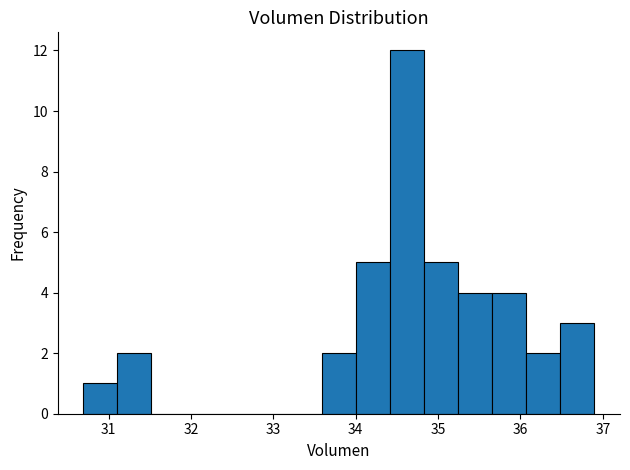

Reading left to right, list every bar in this chart as the range it spans on the x-axis followed by its height. Neither the bar edges nor the heights are printed on the chart, so give them approximately, as read against the axes.

30.7 to 31.1: 1
31.1 to 31.5: 2
31.5 to 31.9: 0
31.9 to 32.3: 0
32.3 to 32.8: 0
32.8 to 33.2: 0
33.2 to 33.6: 0
33.6 to 34.0: 2
34.0 to 34.4: 5
34.4 to 34.8: 12
34.8 to 35.2: 5
35.2 to 35.7: 4
35.7 to 36.1: 4
36.1 to 36.5: 2
36.5 to 36.9: 3